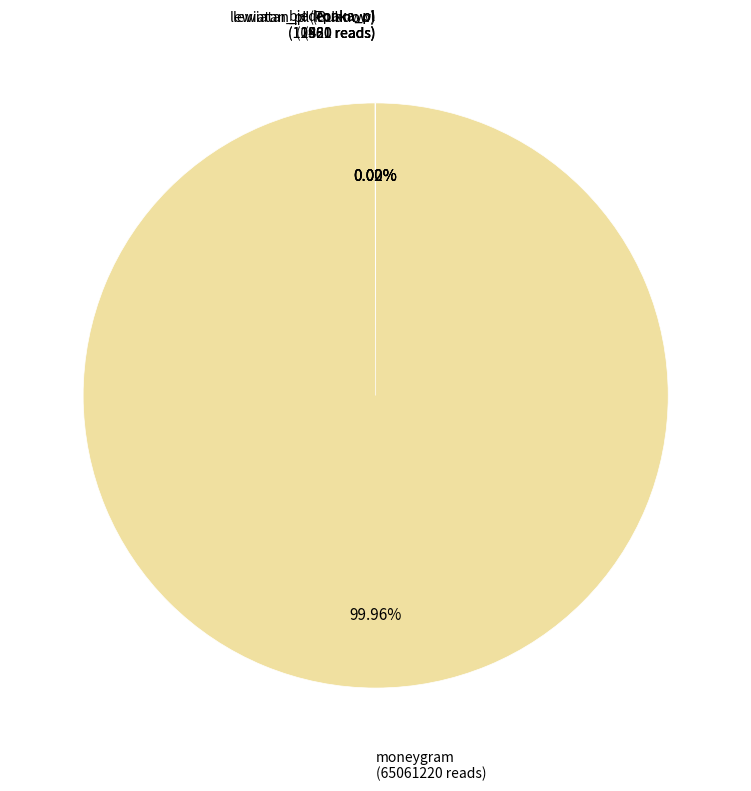

Which slice is the largest?

moneygram